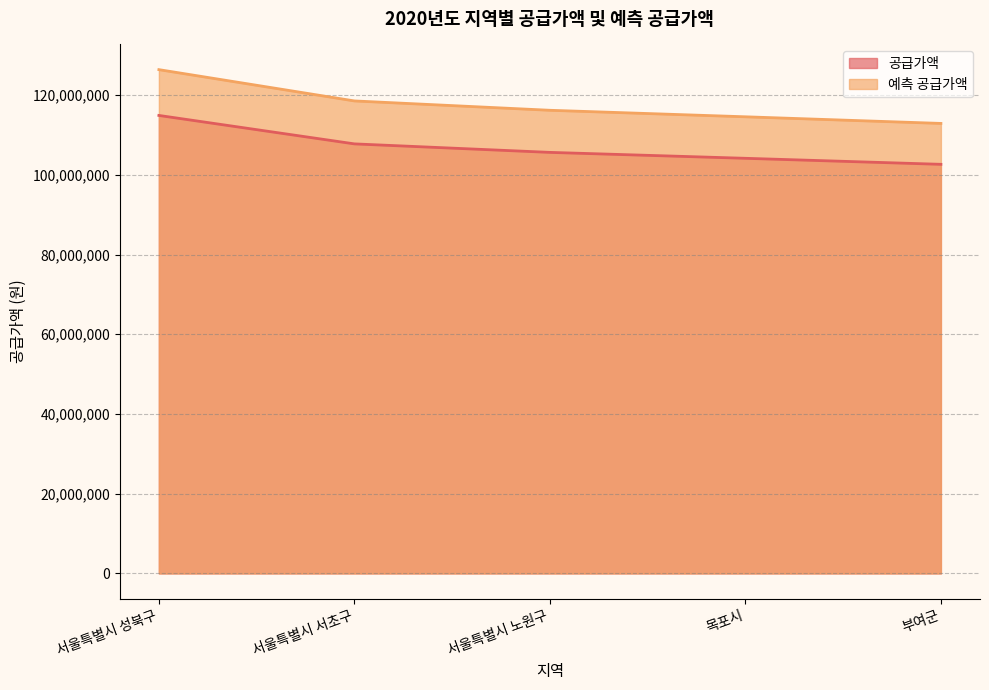

What is the difference between the highest and lowest values at 서울특별시 성북구?

11490300